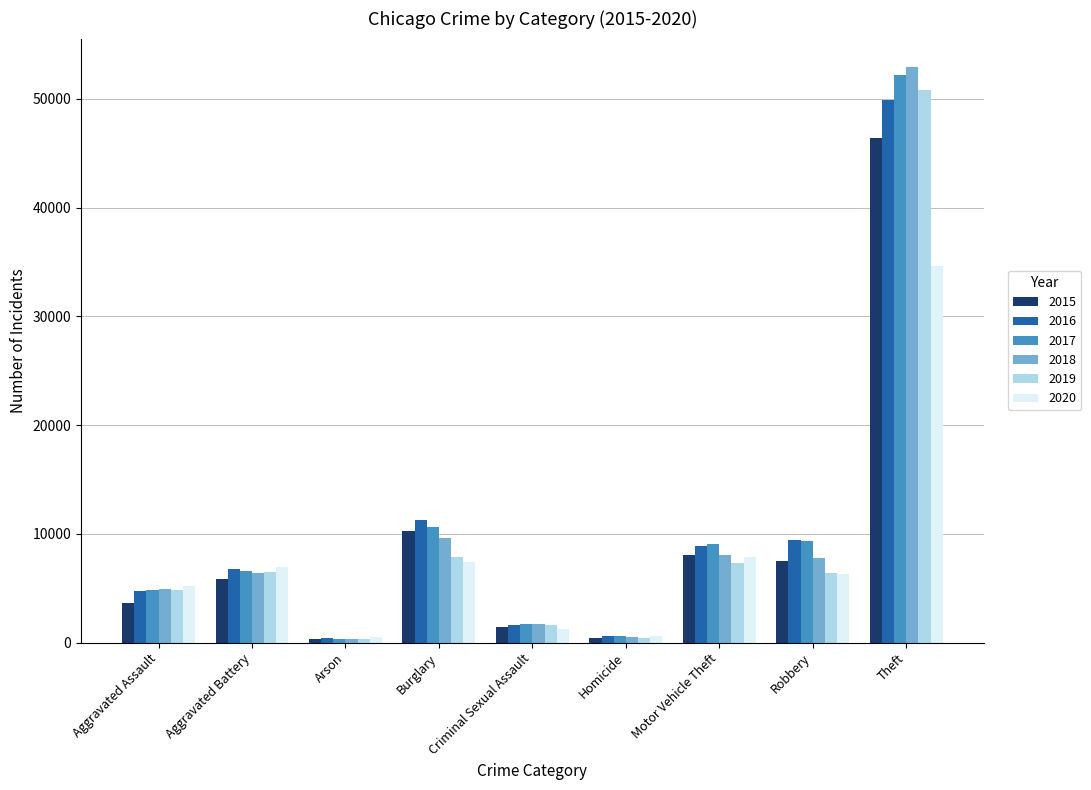

What is the greatest value displayed?

52909